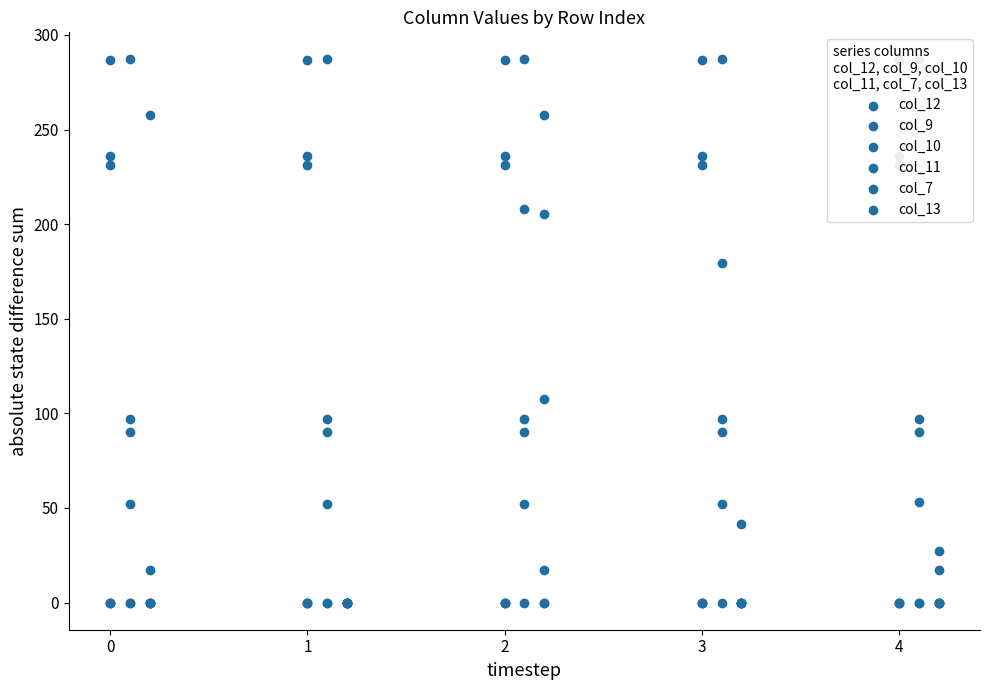

What is the total value across all series at 3?

526.4